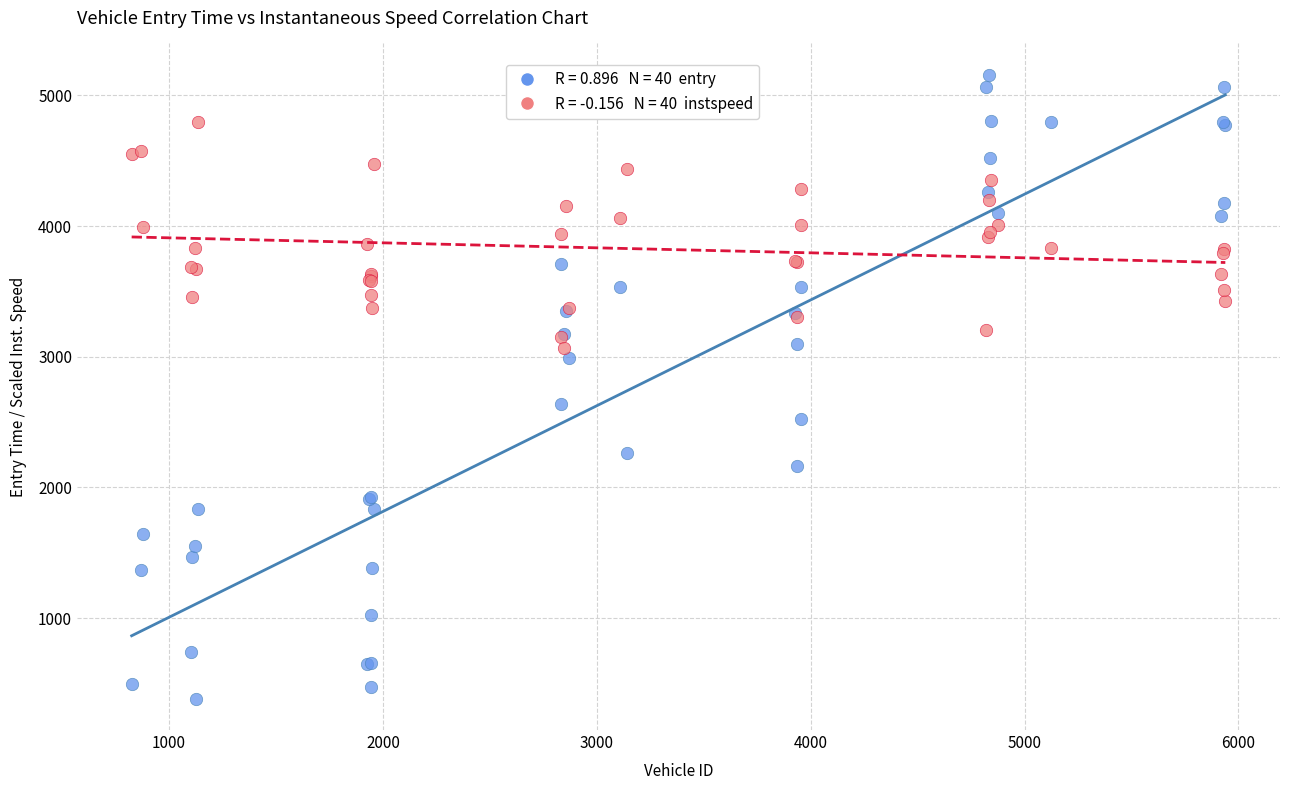

Across all series, what Y value is closest to 2770?

2639.1